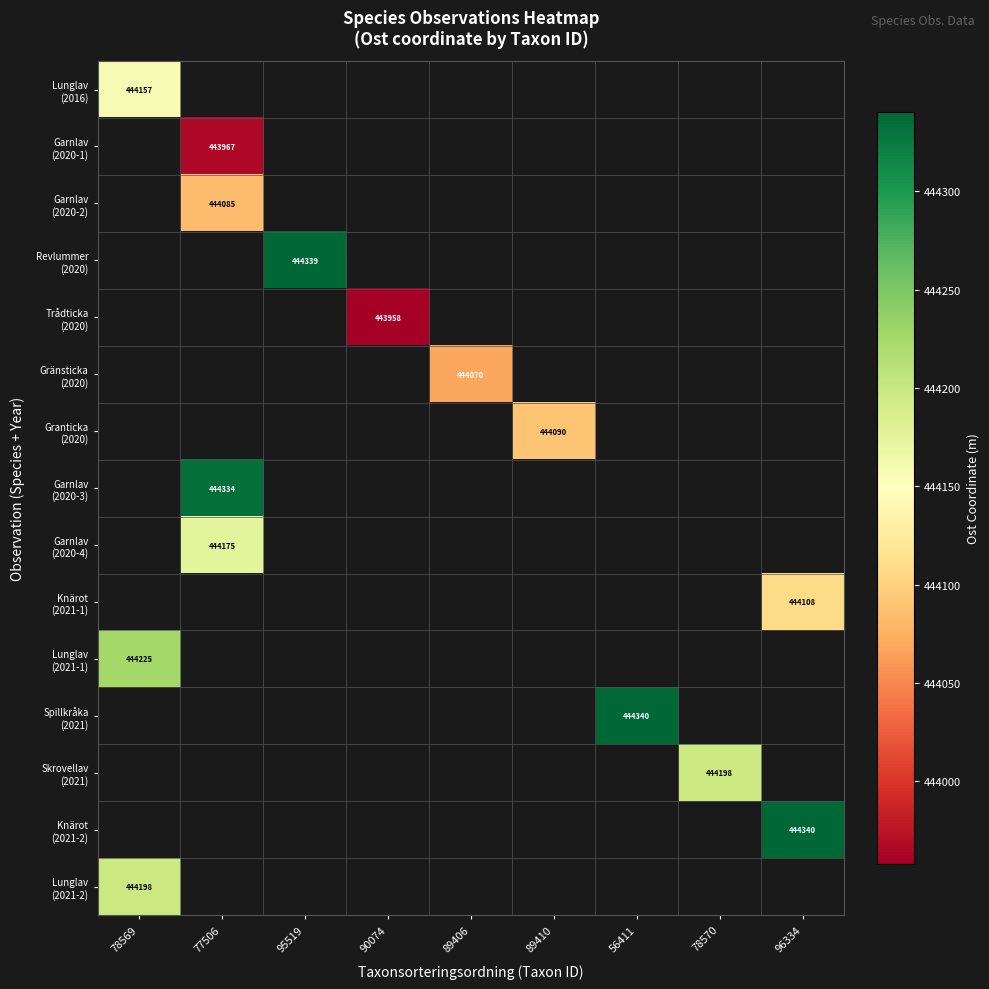

Rank the series at 90074 from lowest to highest value.

Lunglav (2016), Garnlav (2020-1), Garnlav (2020-2), Revlummer (2020), Trådticka (2020), Gränsticka (2020), Granticka (2020), Garnlav (2020-3), Garnlav (2020-4), Knärot (2021-1), Lunglav (2021-1), Spillkråka (2021), Skrovellav (2021), Knärot (2021-2), Lunglav (2021-2)